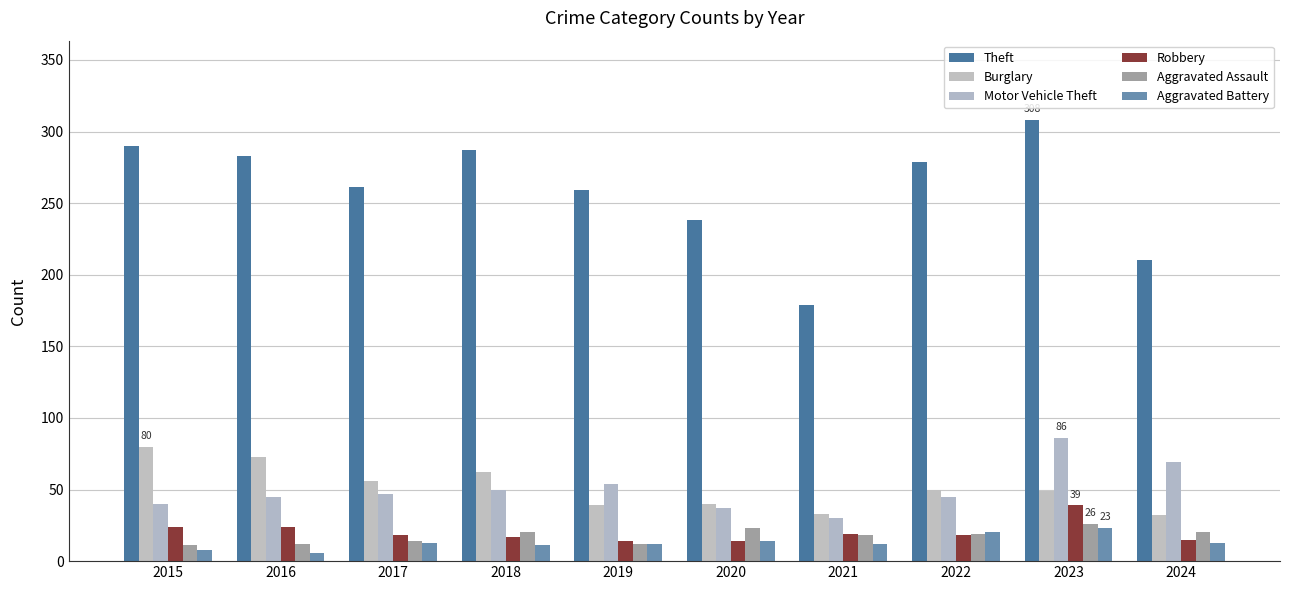

What is the value of the Aggravated Assault bar at the 8th from the left?

19